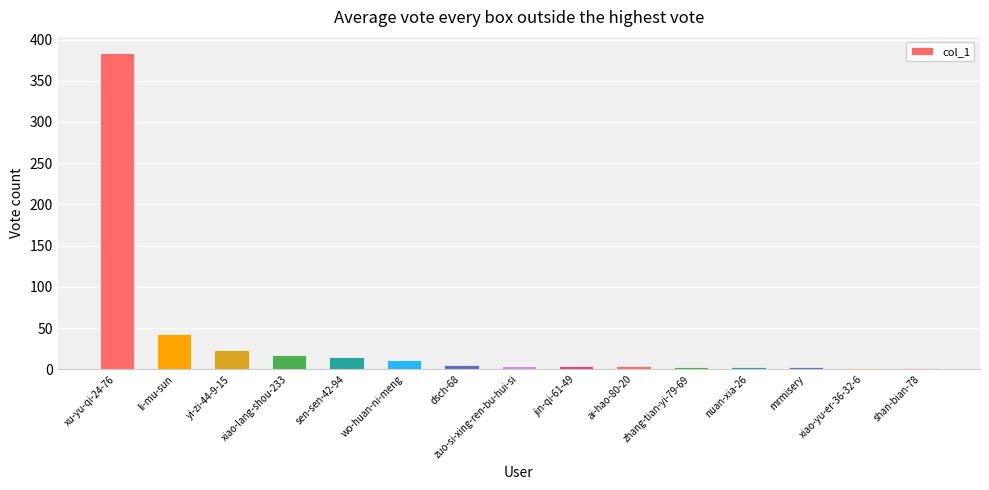

What is the value of the 2nd bar from the left?

43